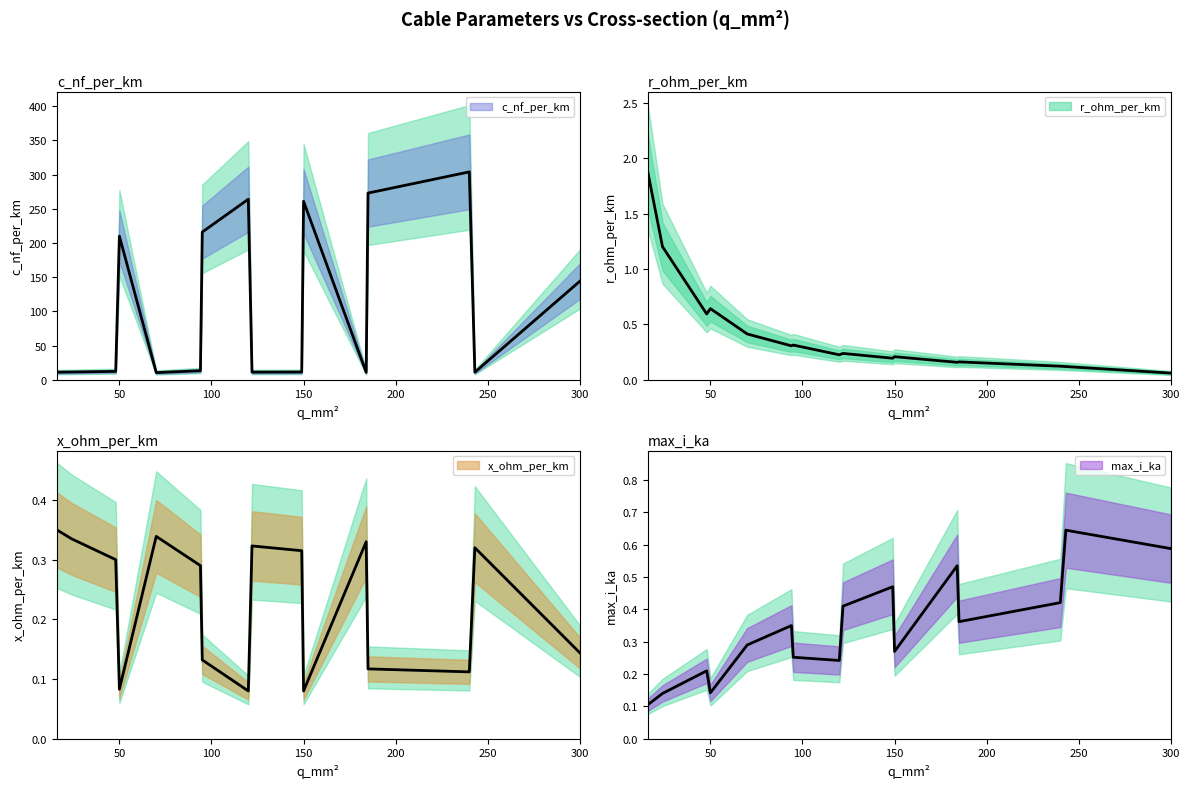

Does the chart display data point markers on the line(s)?

No